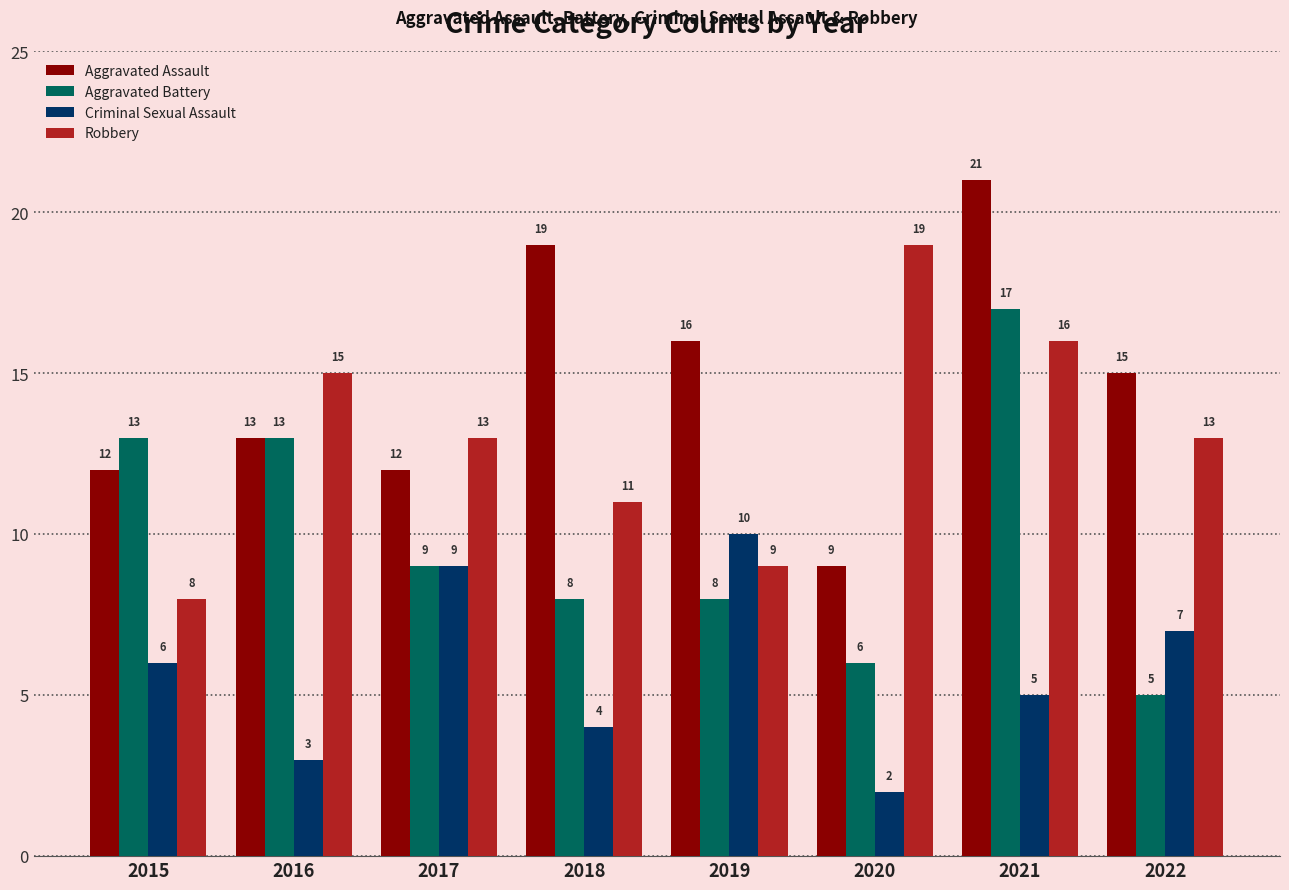

What is the total value across all series at 2021?

59